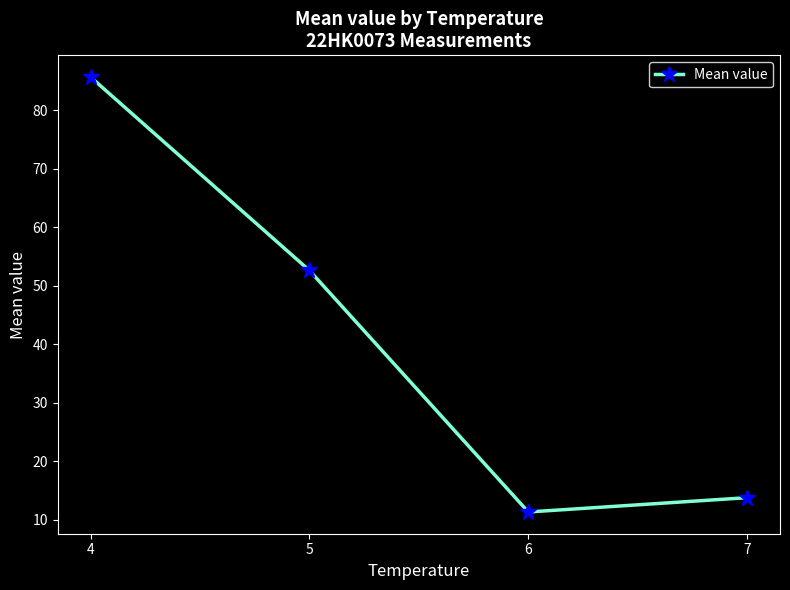

What is the difference between the maximum and second lowest values?

71.9